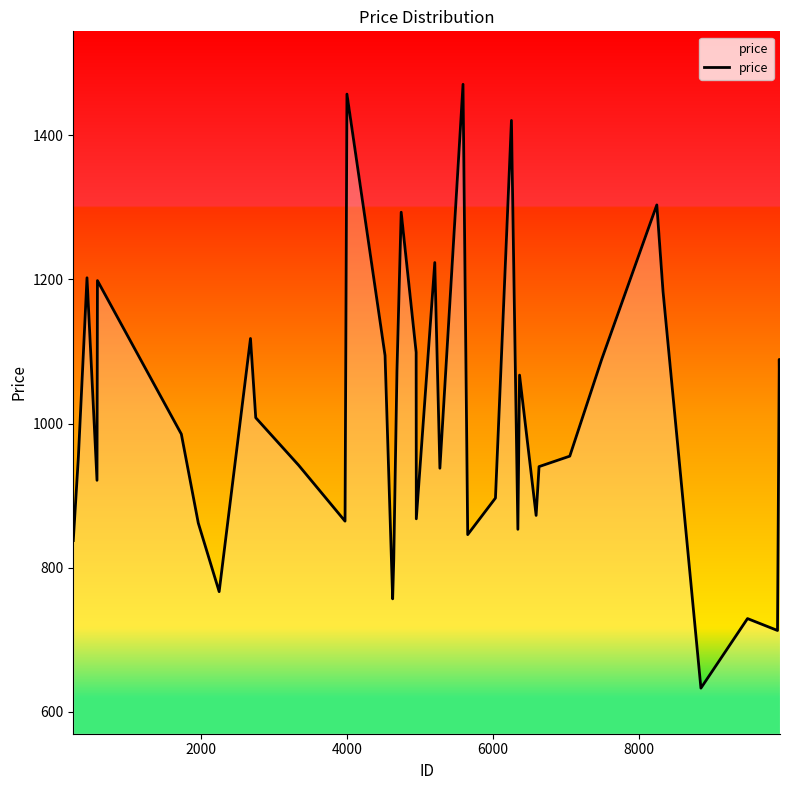

What is the greatest value displayed?

1470.8